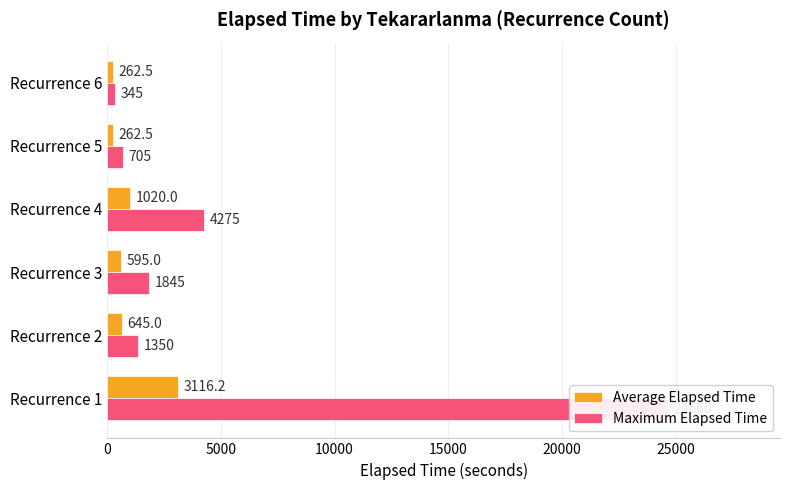

What are all the series names shown in the legend?

Average Elapsed Time, Maximum Elapsed Time